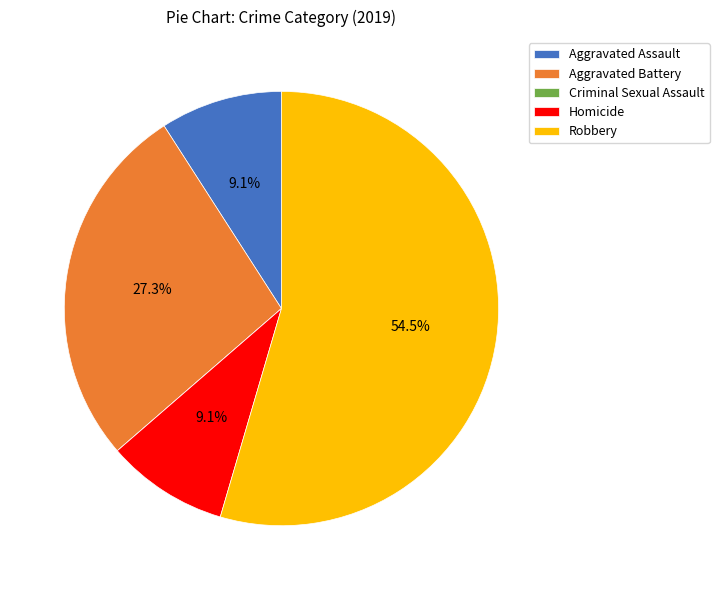

Is it true that Aggravated Battery is 27% of the pie?

True